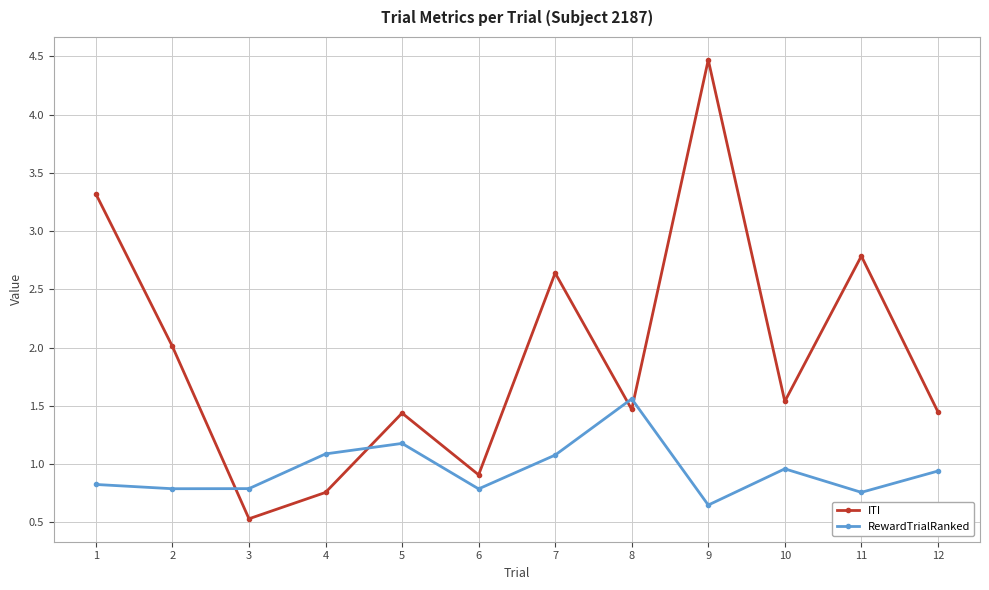

Rank the series by their average value, from highest to lowest.

ITI, RewardTrialRanked